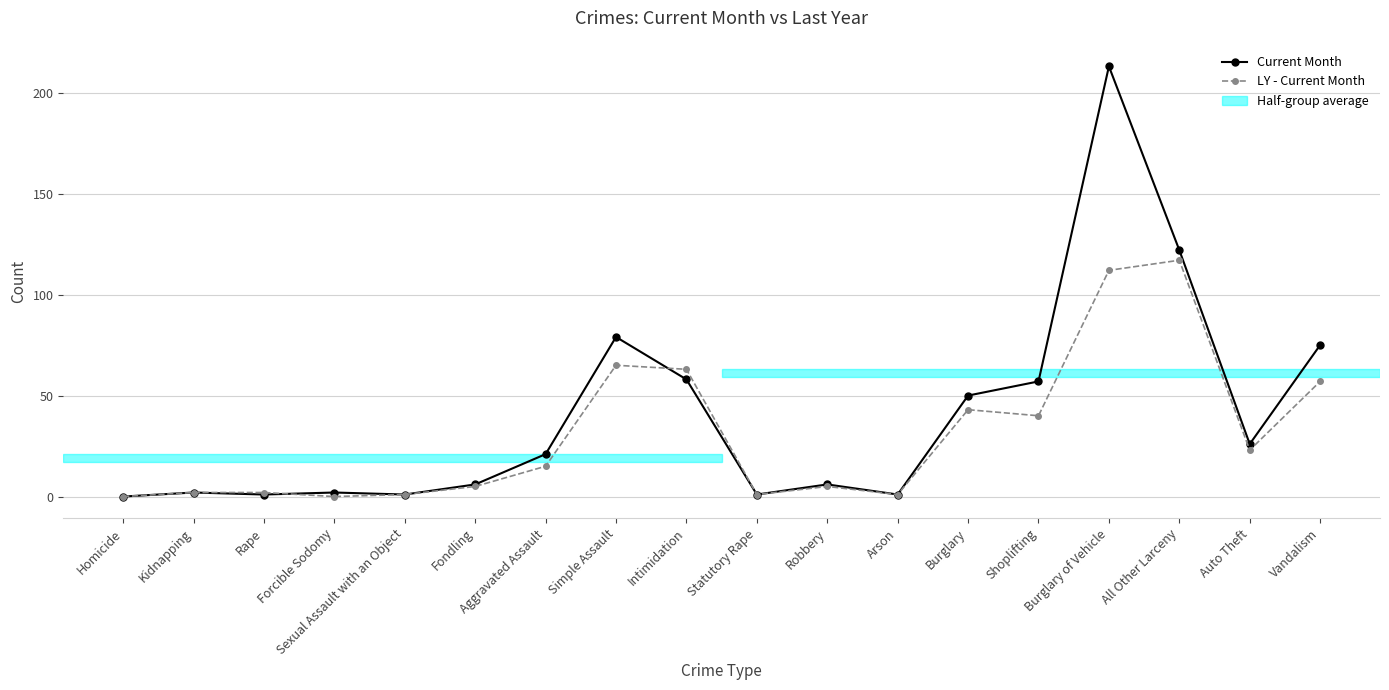

At Burglary of Vehicle, list the series in order from largest to smallest.

Current Month, LY - Current Month